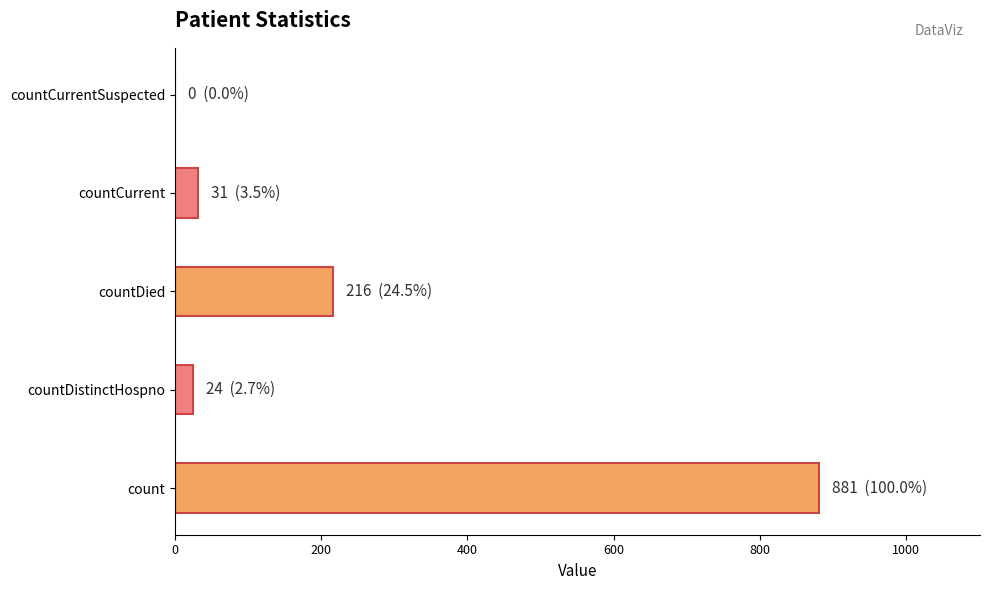

What is the average value?

230